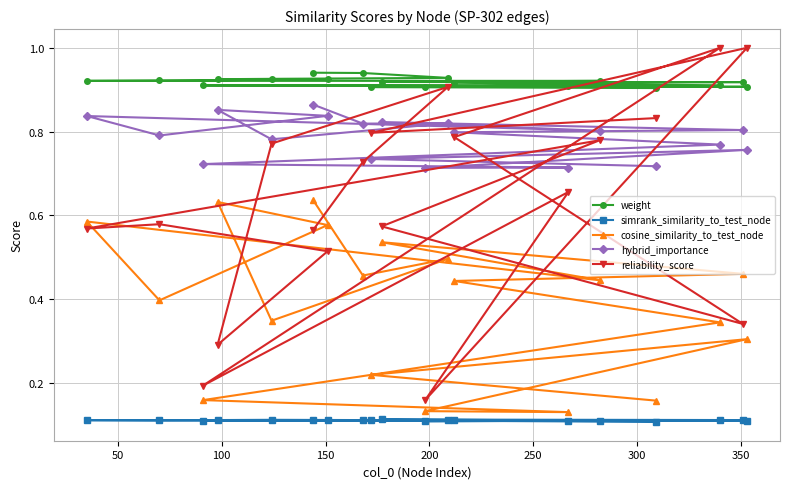

At how many categories does at least one series exceed 0?

19